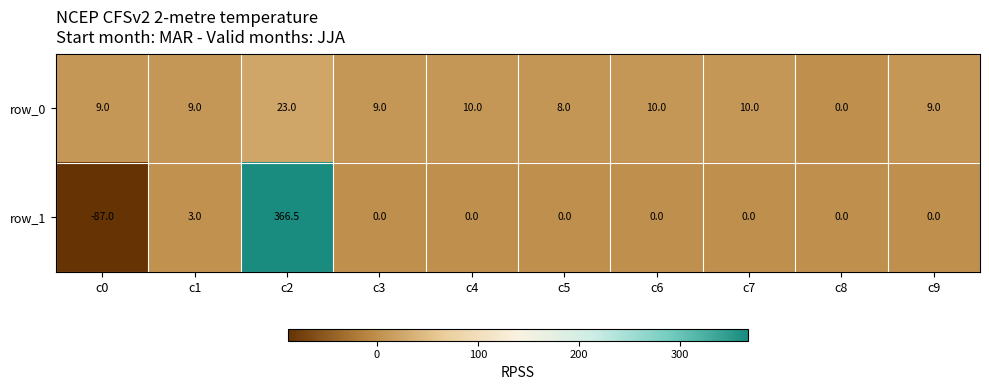

Reading left to right, extract all data points from this chart.

row_0: 9.0	9.0	23.0	9.0	10.0	8.0	10.0	10.0	0.0	9.0
row_1: -87.0	3.0	366.5	0.0	0.0	0.0	0.0	0.0	0.0	0.0